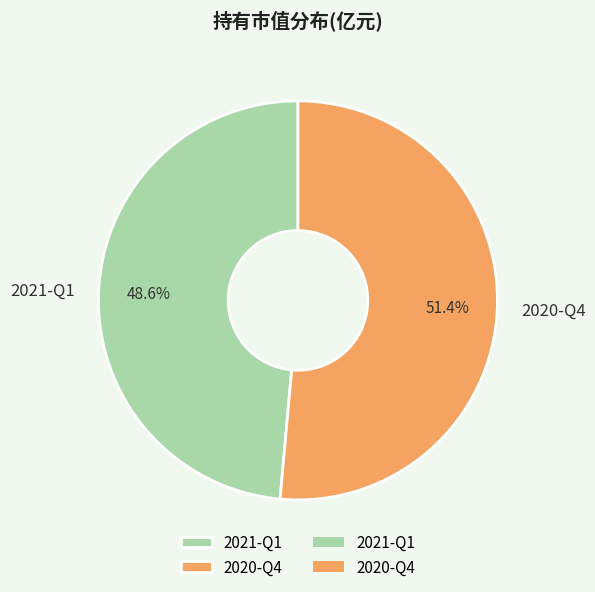

Is there any slice that represents more than half of the pie?

Yes